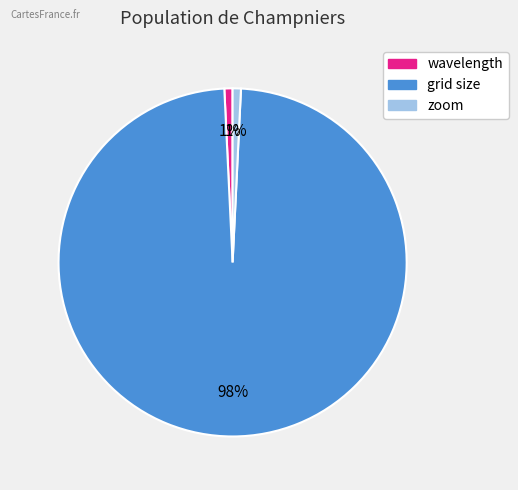

Is grid size the majority of the pie?

Yes